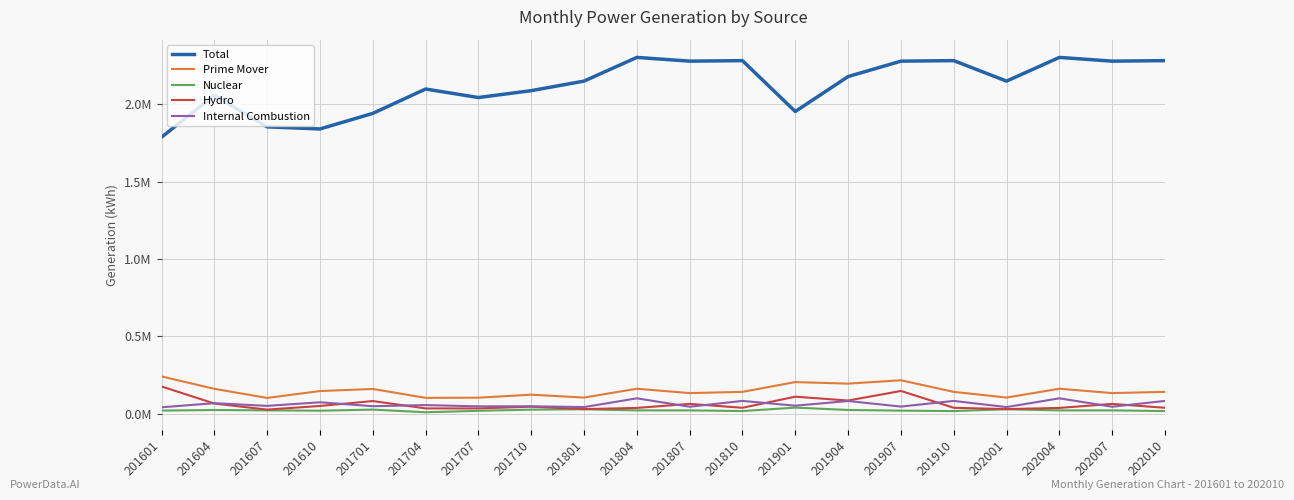

Reading right to left, extract all data points from this chart.

Total: 2280638	2277382	2301518	2148542	2280638	2277382	2177939	1952403	2280638	2277382	2301518	2148542	2086895	2042537	2097509	1940116	1839717	1853187	2056456	1786369
Prime Mover: 142602	134633	162826	105836	142602	217452	195716	205776	142602	134633	162826	105836	124351	104983	103904	161399	147751	103393	162283	242100
Nuclear: 18627	23023	23010	30213	18627	21419	25618	40952	18627	23023	23010	30213	27900	20289	10947	28074	20911	23212	25403	21747
Hydro: 39834	64971	38893	31251	39834	148430	86634	111506	39834	64971	38893	31251	46833	35626	35746	83323	51529	28092	67223	177411
Internal Combustion: 84141	46639	100923	44372	84141	47603	83464	53318	84141	46639	100923	44372	49618	49068	57211	50002	75311	52089	69657	42942